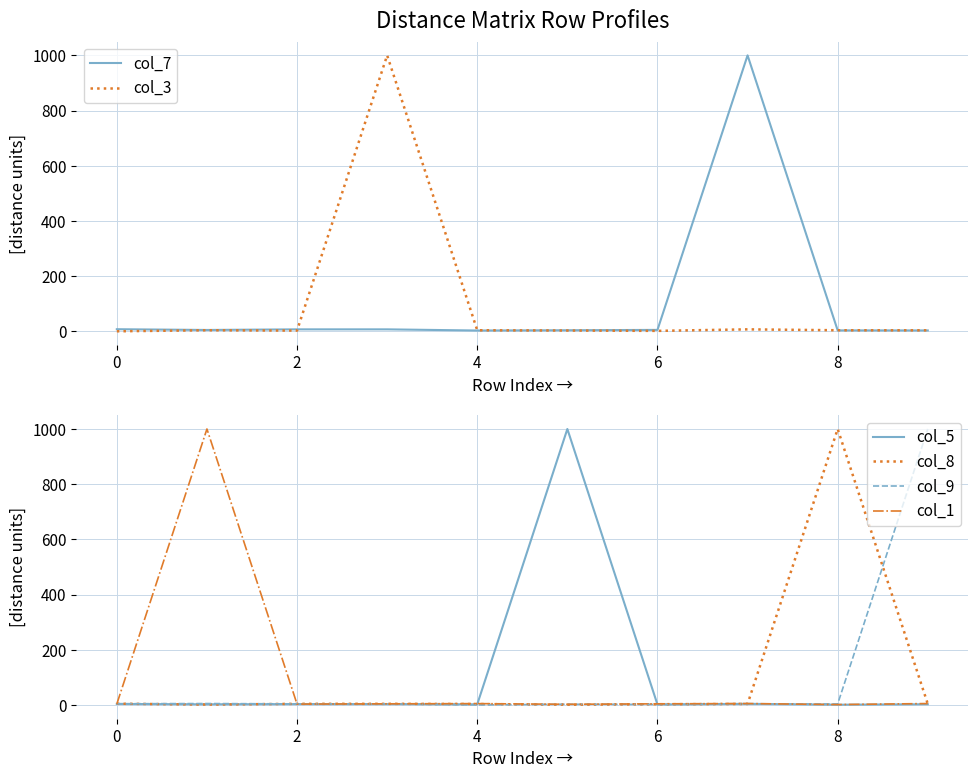

What is the sum of all col_1 values?

1035.0